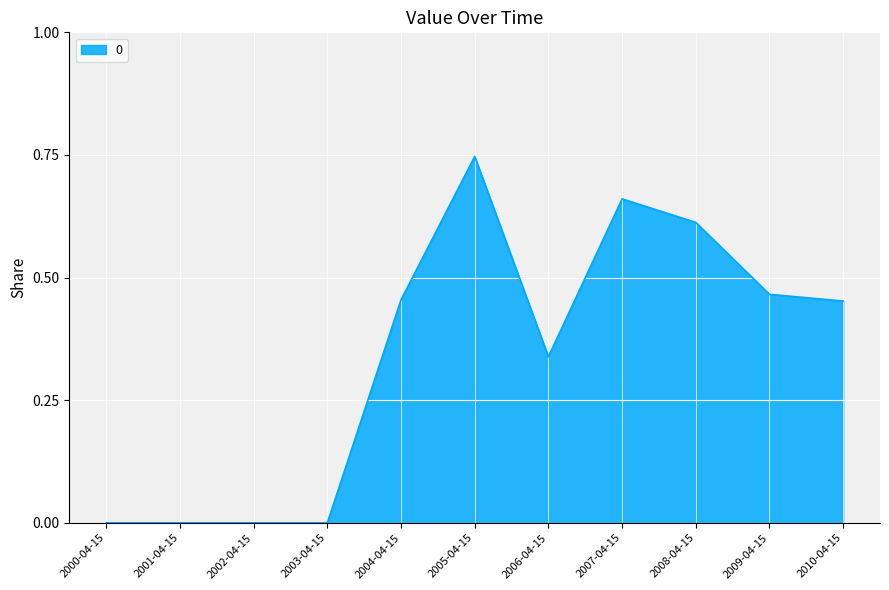

What position from the right is 2010-04-15?

1